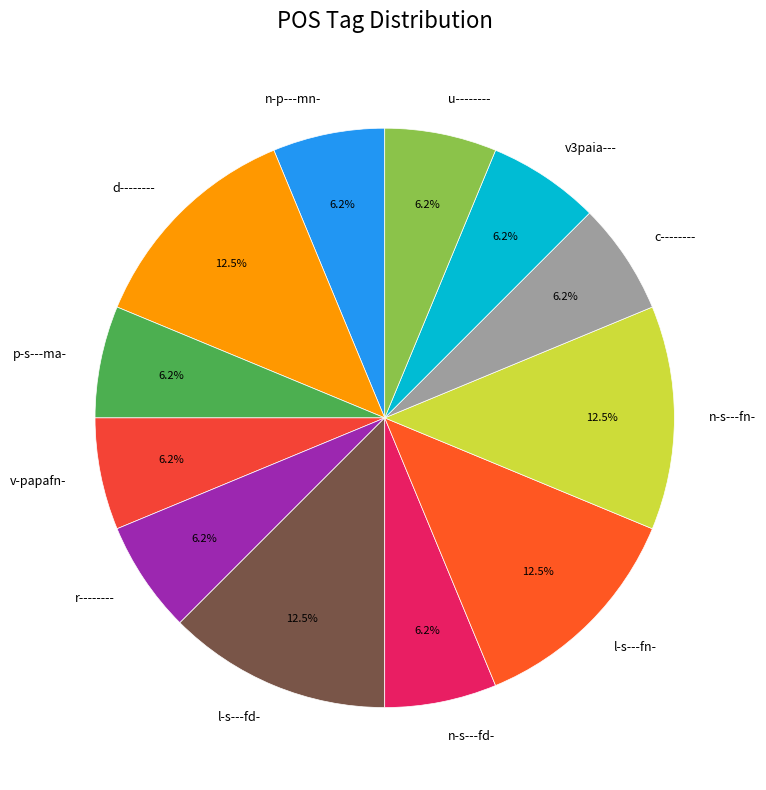

Which has a higher value, l-s---fn- or n-s---fd-?

l-s---fn-